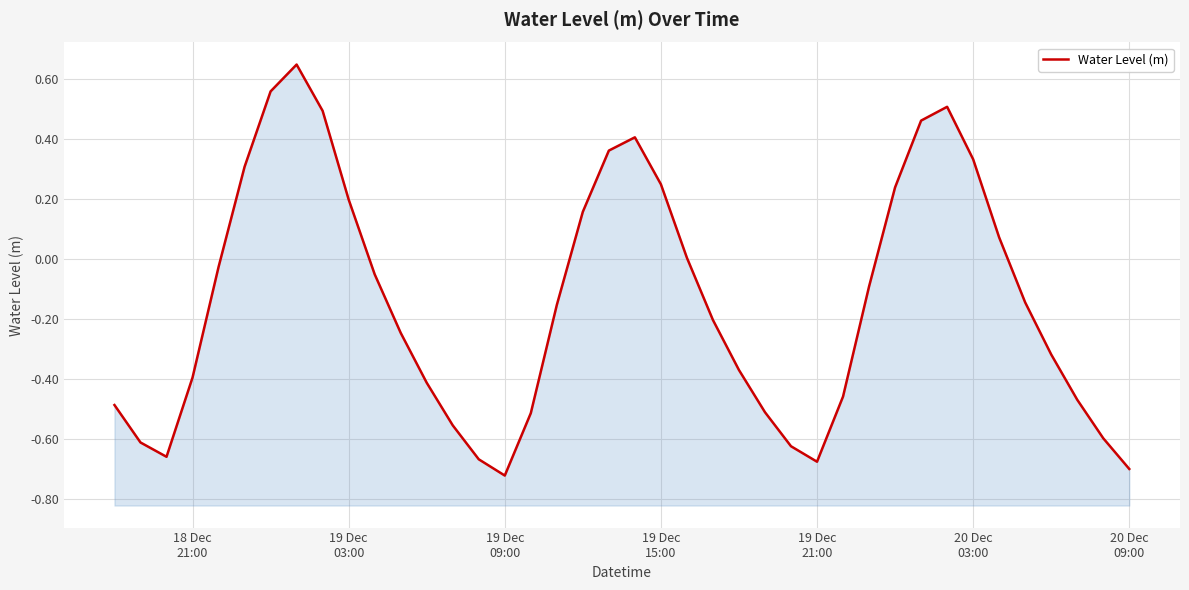

How many values are below 0?

25